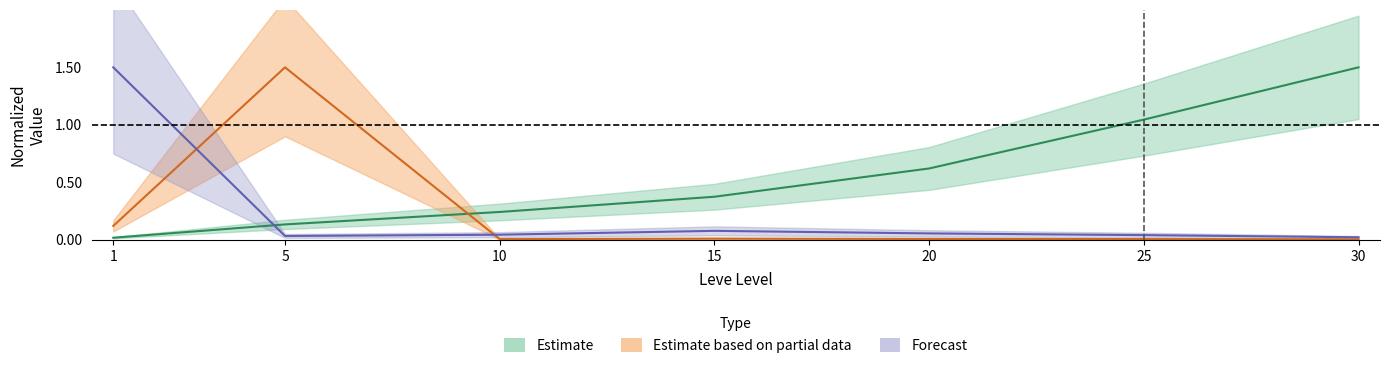

True or false: currentAveragePriceHQ has more than 1 interior local peaks.

False